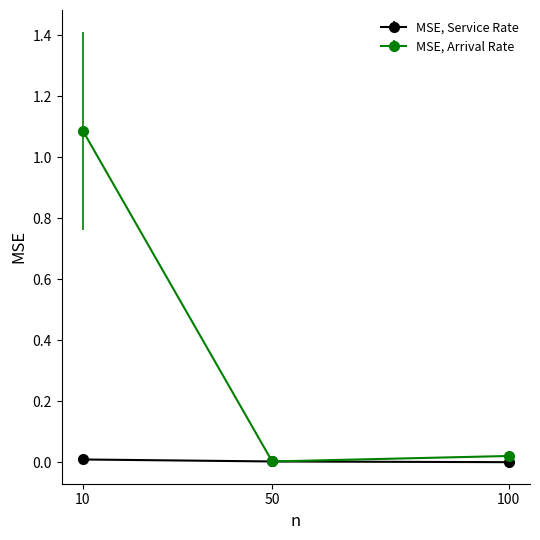

What is the total value across all series at 10?

1.1